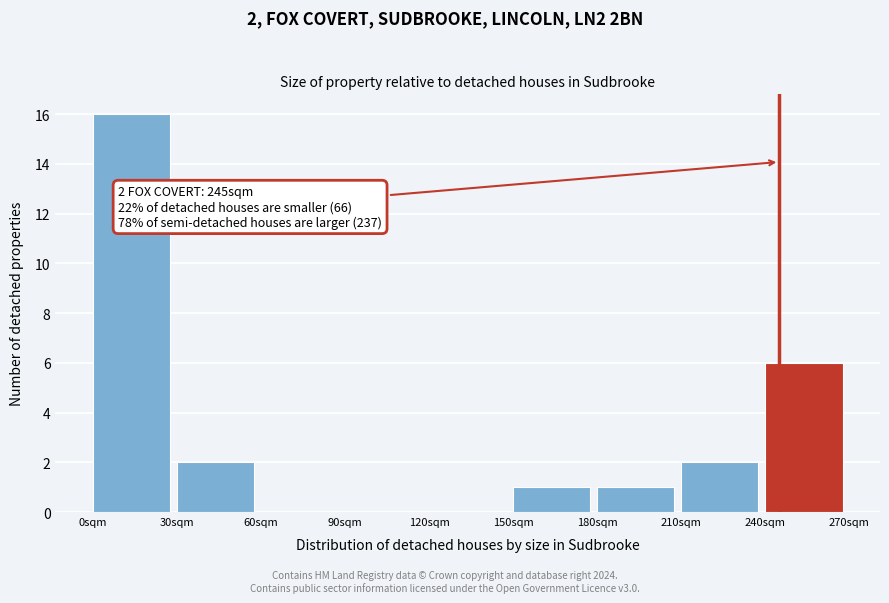

Which range on the x-axis has the tallest bar?

0 to 30